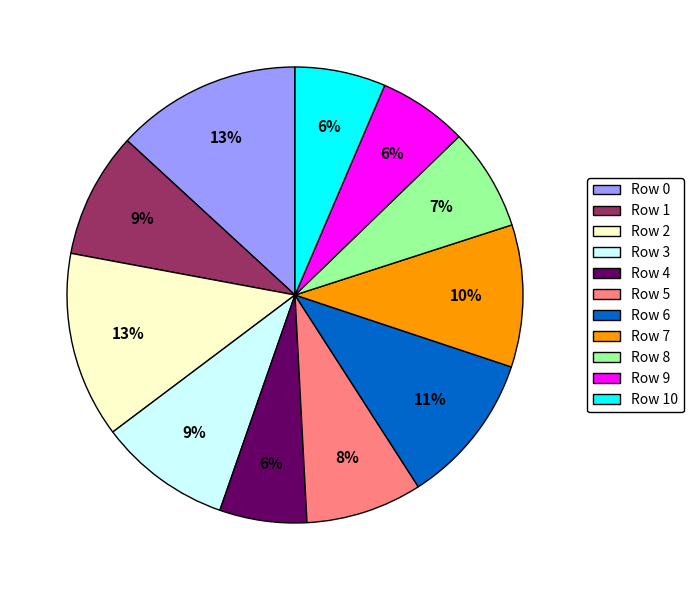

Between Row 0 and Row 1, which is larger?

Row 0